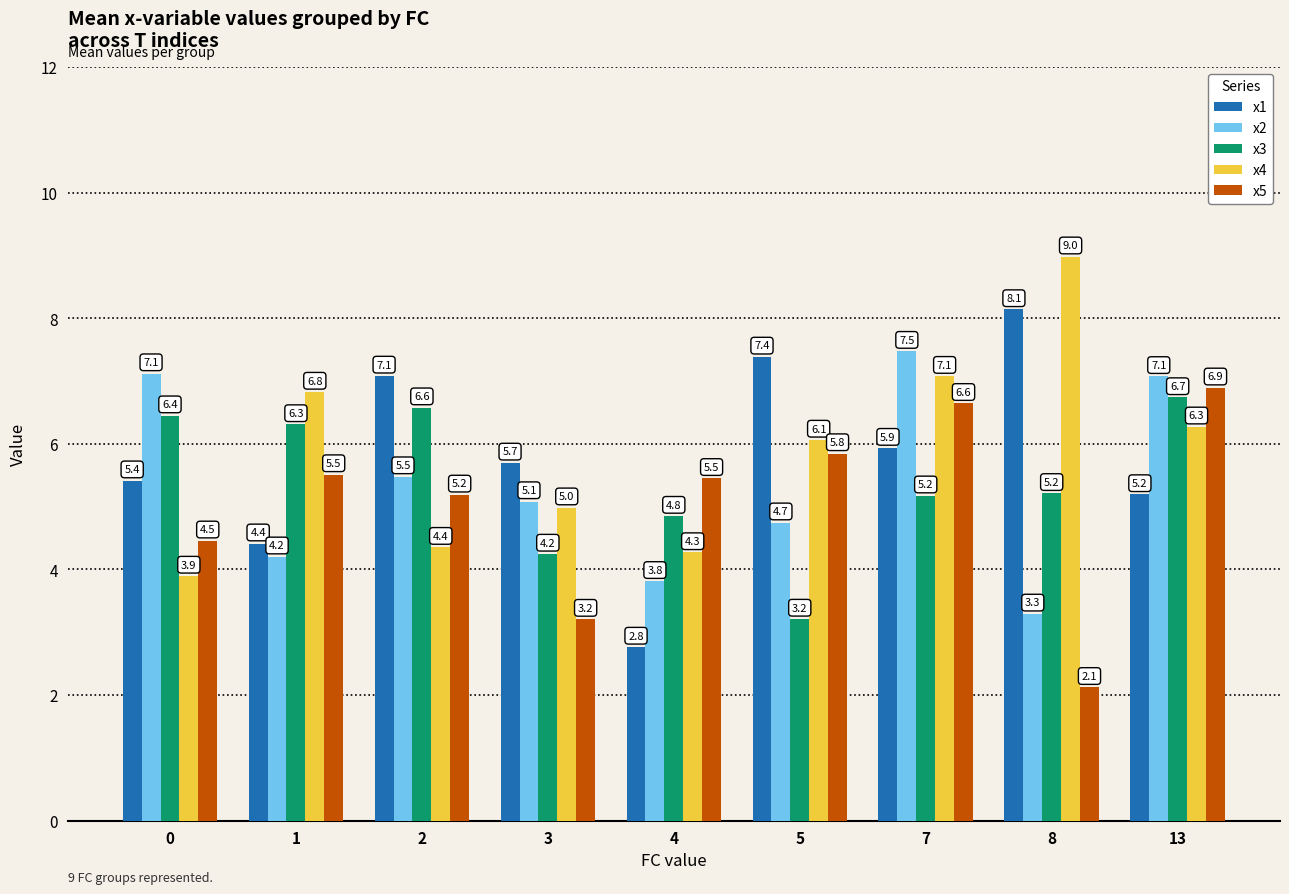

How many data points in x4 are above 6?

5